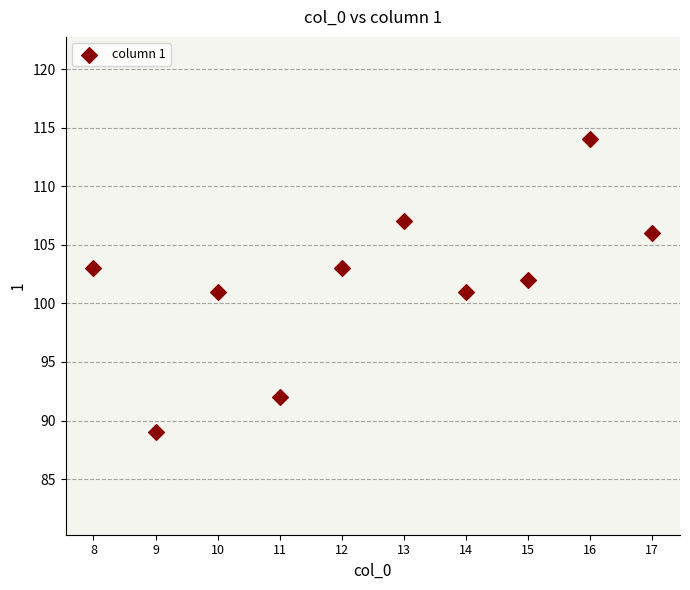

What is the range of Y values (max minus min)?

25